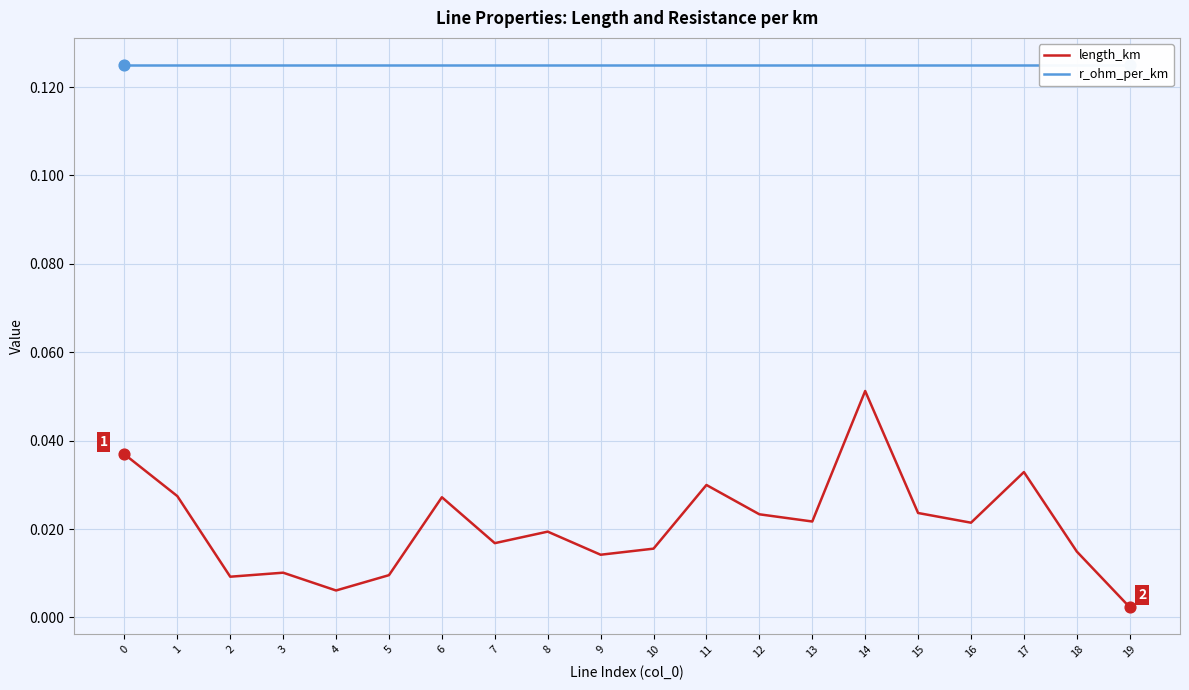

Is the value of length_km at 11 greater than the value of r_ohm_per_km at 14?

No